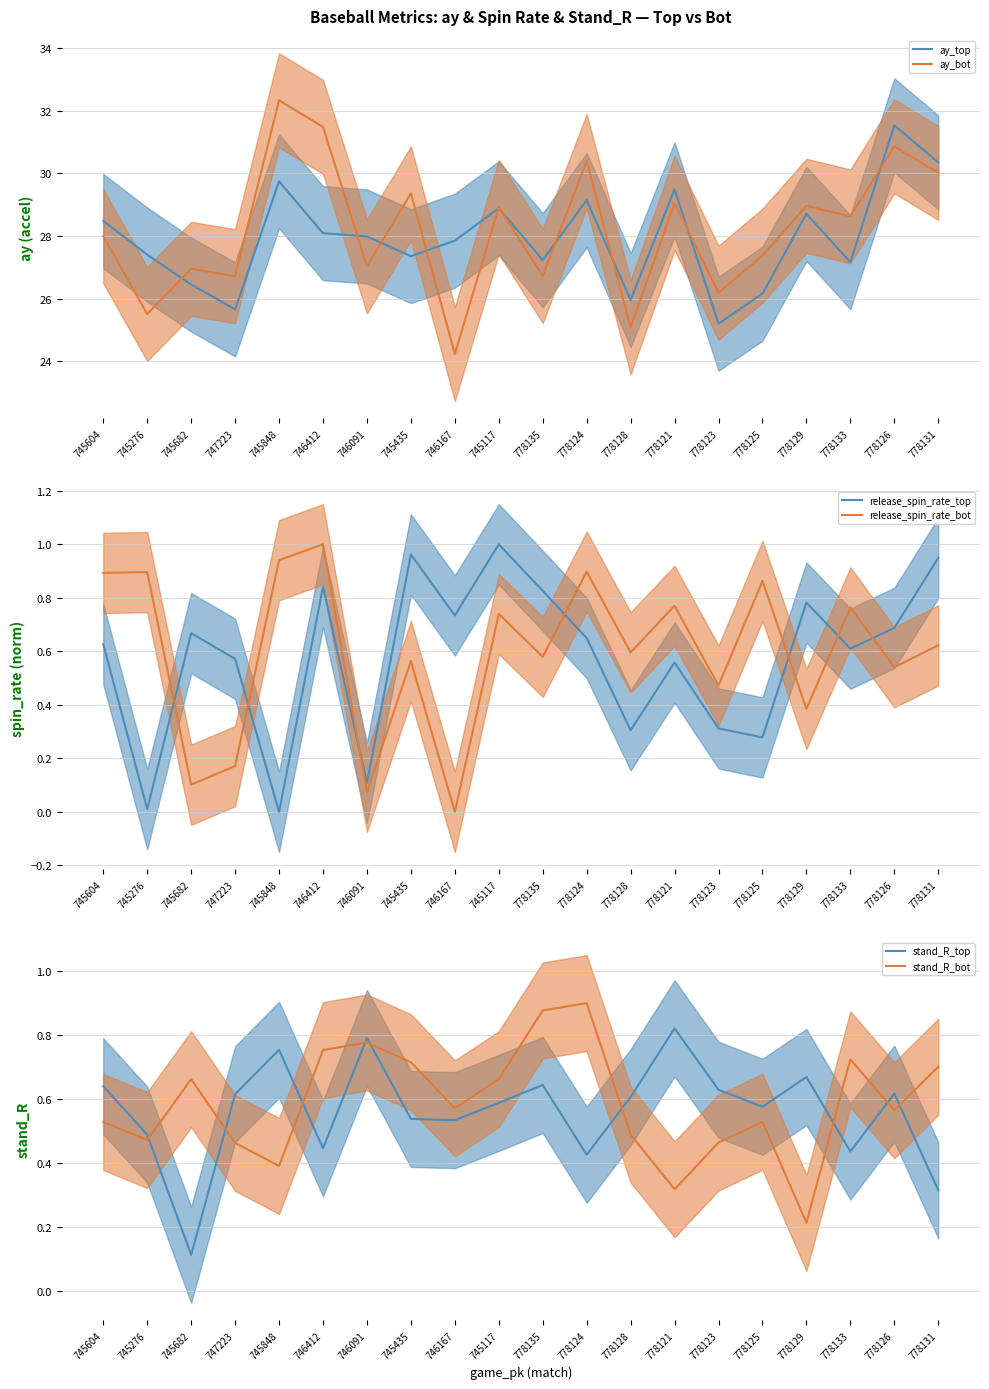

What is the minimum value for ay_bot?

24.2